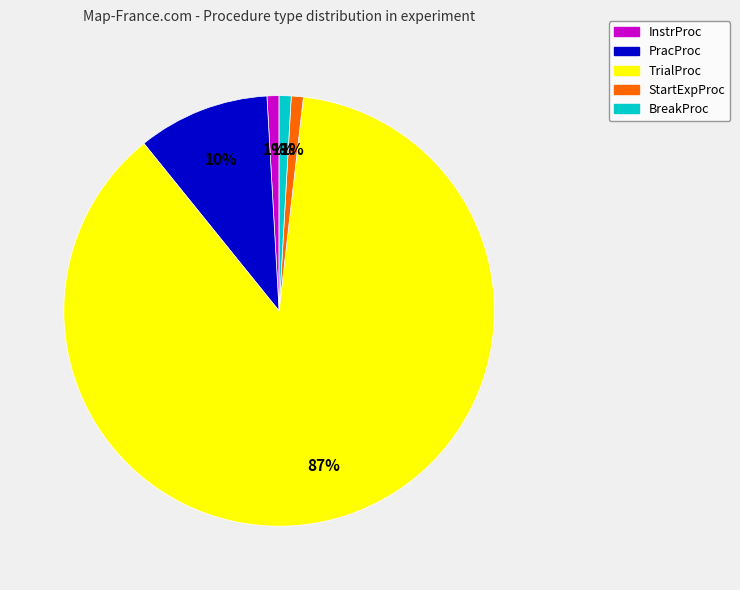

To the nearest percent, what percentage of the pie is PracProc?

10%